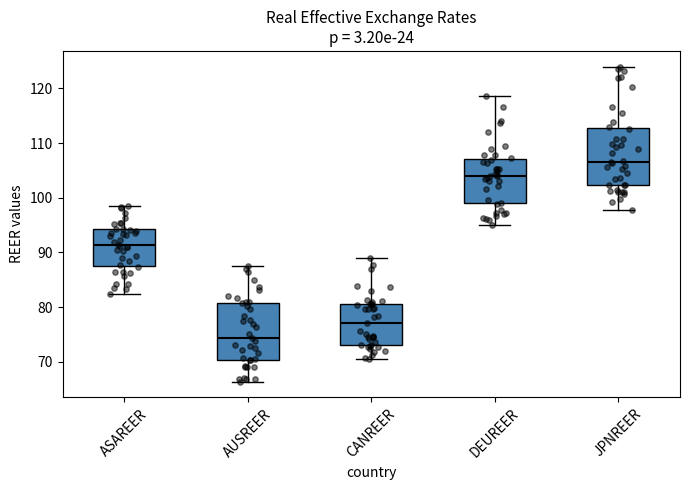

Which box's median line is the lowest?

AUSREER